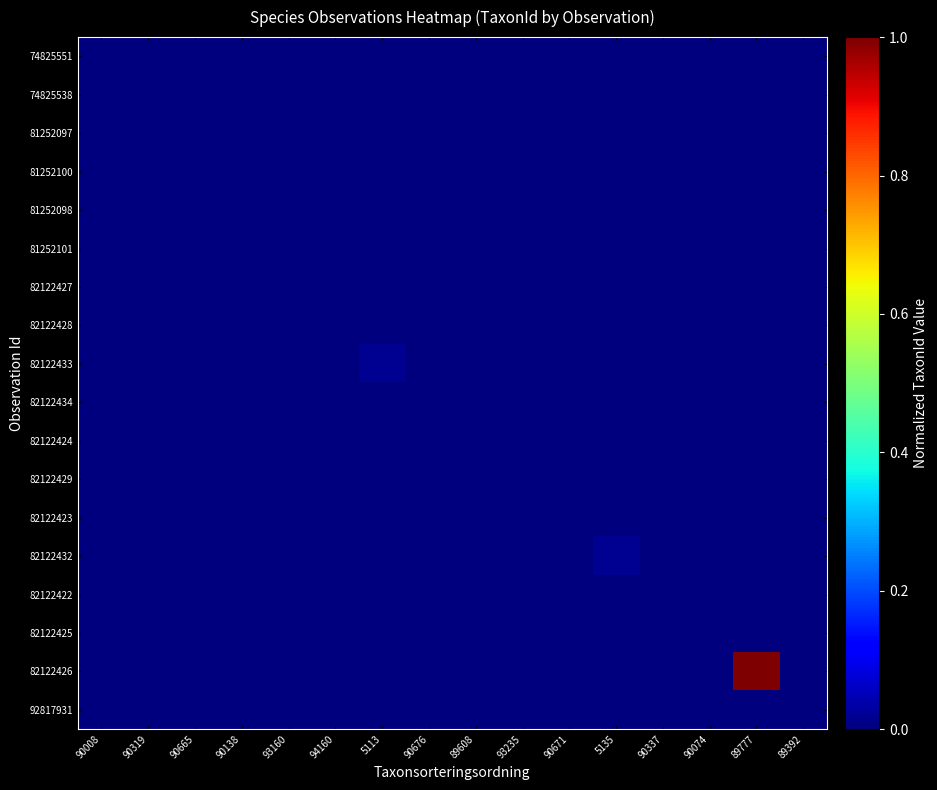

Reading right to left, list all the values displayed in this chart.

74825551: 89392=0.0	89777=0.0	90074=0.0	90337=0.0	5135=0.0	90671=0.0	93235=0.0	89608=0.0	90676=0.0	5113=0.0	94160=0.0	93160=0.0	90138=0.0	90665=0.0	90319=0.0	90008=0.0
74825538: 89392=0.0	89777=0.0	90074=0.0	90337=0.0	5135=0.0	90671=0.0	93235=0.0	89608=0.0	90676=0.0	5113=0.0	94160=0.0	93160=0.0	90138=0.0	90665=0.0	90319=0.0	90008=0.0
81252097: 89392=0.0	89777=0.0	90074=0.0	90337=0.0	5135=0.0	90671=0.0	93235=0.0	89608=0.0	90676=0.0	5113=0.0	94160=0.0	93160=0.0	90138=0.0	90665=0.0	90319=0.0	90008=0.0
81252100: 89392=0.0	89777=0.0	90074=0.0	90337=0.0	5135=0.0	90671=0.0	93235=0.0	89608=0.0	90676=0.0	5113=0.0	94160=0.0	93160=0.0	90138=0.0	90665=0.0	90319=0.0	90008=0.0
81252098: 89392=0.0	89777=0.0	90074=0.0	90337=0.0	5135=0.0	90671=0.0	93235=0.0	89608=0.0	90676=0.0	5113=0.0	94160=0.0	93160=0.0	90138=0.0	90665=0.0	90319=0.0	90008=0.0
81252101: 89392=0.0	89777=0.0	90074=0.0	90337=0.0	5135=0.0	90671=0.0	93235=0.0	89608=0.0	90676=0.0	5113=0.0	94160=0.0	93160=0.0	90138=0.0	90665=0.0	90319=0.0	90008=0.0
82122427: 89392=0.0	89777=0.0	90074=0.0	90337=0.0	5135=0.0	90671=0.0	93235=0.0	89608=0.0	90676=0.0	5113=0.0	94160=0.0	93160=0.0	90138=0.0	90665=0.0	90319=0.0	90008=0.0
82122428: 89392=0.0	89777=0.0	90074=0.0	90337=0.0	5135=0.0	90671=0.0	93235=0.0	89608=0.0	90676=0.0	5113=0.0	94160=0.0	93160=0.0	90138=0.0	90665=0.0	90319=0.0	90008=0.0
82122433: 89392=0.0	89777=0.0	90074=0.0	90337=0.0	5135=0.0	90671=0.0	93235=0.0	89608=0.0	90676=0.0	5113=0.0	94160=0.0	93160=0.0	90138=0.0	90665=0.0	90319=0.0	90008=0.0
82122434: 89392=0.0	89777=0.0	90074=0.0	90337=0.0	5135=0.0	90671=0.0	93235=0.0	89608=0.0	90676=0.0	5113=0.0	94160=0.0	93160=0.0	90138=0.0	90665=0.0	90319=0.0	90008=0.0
82122424: 89392=0.0	89777=0.0	90074=0.0	90337=0.0	5135=0.0	90671=0.0	93235=0.0	89608=0.0	90676=0.0	5113=0.0	94160=0.0	93160=0.0	90138=0.0	90665=0.0	90319=0.0	90008=0.0
82122429: 89392=0.0	89777=0.0	90074=0.0	90337=0.0	5135=0.0	90671=0.0	93235=0.0	89608=0.0	90676=0.0	5113=0.0	94160=0.0	93160=0.0	90138=0.0	90665=0.0	90319=0.0	90008=0.0
82122423: 89392=0.0	89777=0.0	90074=0.0	90337=0.0	5135=0.0	90671=0.0	93235=0.0	89608=0.0	90676=0.0	5113=0.0	94160=0.0	93160=0.0	90138=0.0	90665=0.0	90319=0.0	90008=0.0
82122432: 89392=0.0	89777=0.0	90074=0.0	90337=0.0	5135=0.0	90671=0.0	93235=0.0	89608=0.0	90676=0.0	5113=0.0	94160=0.0	93160=0.0	90138=0.0	90665=0.0	90319=0.0	90008=0.0
82122422: 89392=0.0	89777=0.0	90074=0.0	90337=0.0	5135=0.0	90671=0.0	93235=0.0	89608=0.0	90676=0.0	5113=0.0	94160=0.0	93160=0.0	90138=0.0	90665=0.0	90319=0.0	90008=0.0
82122425: 89392=0.0	89777=0.0	90074=0.0	90337=0.0	5135=0.0	90671=0.0	93235=0.0	89608=0.0	90676=0.0	5113=0.0	94160=0.0	93160=0.0	90138=0.0	90665=0.0	90319=0.0	90008=0.0
82122426: 89392=0.0	89777=1.0	90074=0.0	90337=0.0	5135=0.0	90671=0.0	93235=0.0	89608=0.0	90676=0.0	5113=0.0	94160=0.0	93160=0.0	90138=0.0	90665=0.0	90319=0.0	90008=0.0
92817931: 89392=0.0	89777=0.0	90074=0.0	90337=0.0	5135=0.0	90671=0.0	93235=0.0	89608=0.0	90676=0.0	5113=0.0	94160=0.0	93160=0.0	90138=0.0	90665=0.0	90319=0.0	90008=0.0